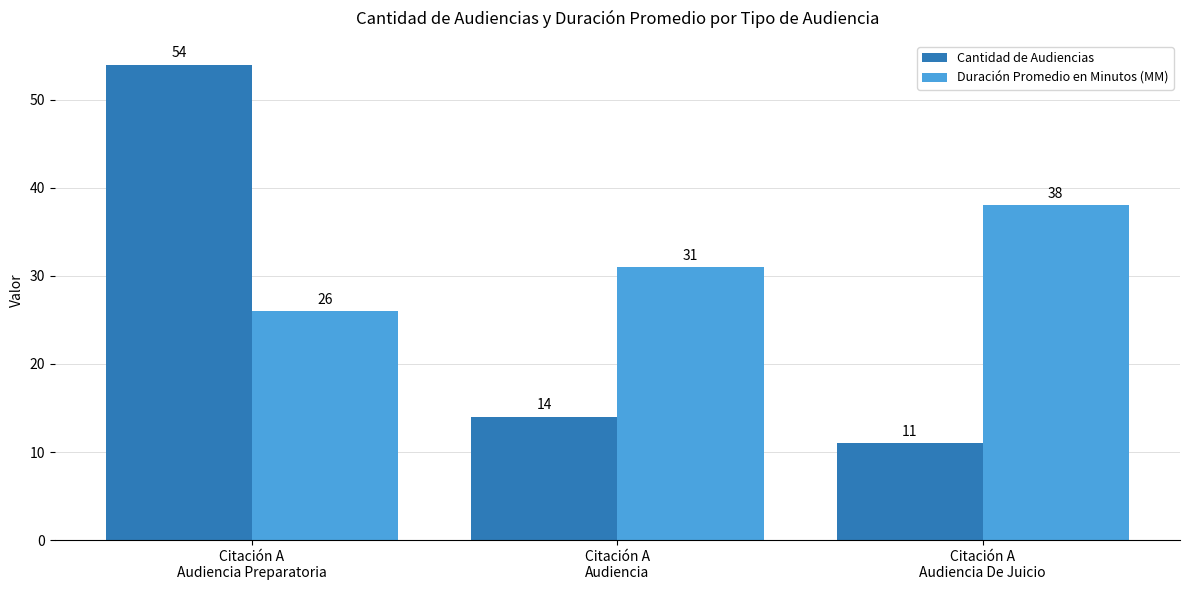

Are the bars grouped side by side (vs. stacked)?

Yes